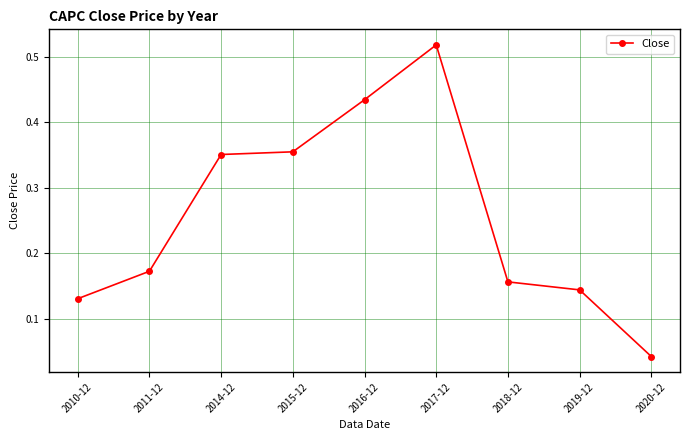

What is the label of the 8th point from the right?

2011-12